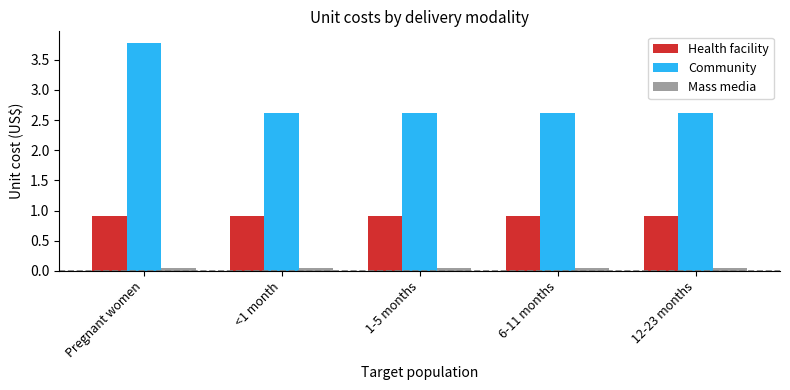

What is the label of the 3rd bar from the left?

1-5 months